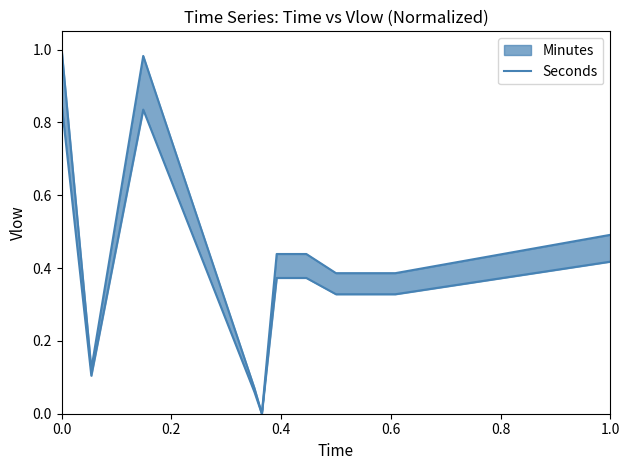

How many interior local valleys (lower than both neighbors) does the data have?

2